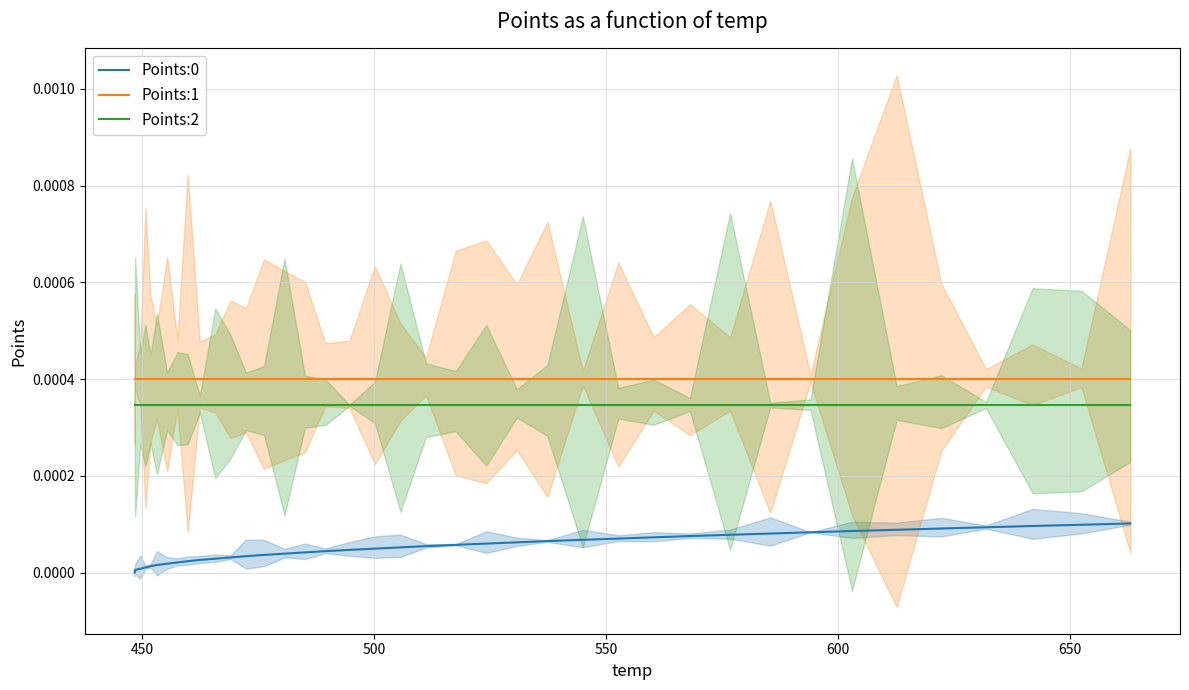

True or false: Points:0 and Points:2 intersect in this chart.

False